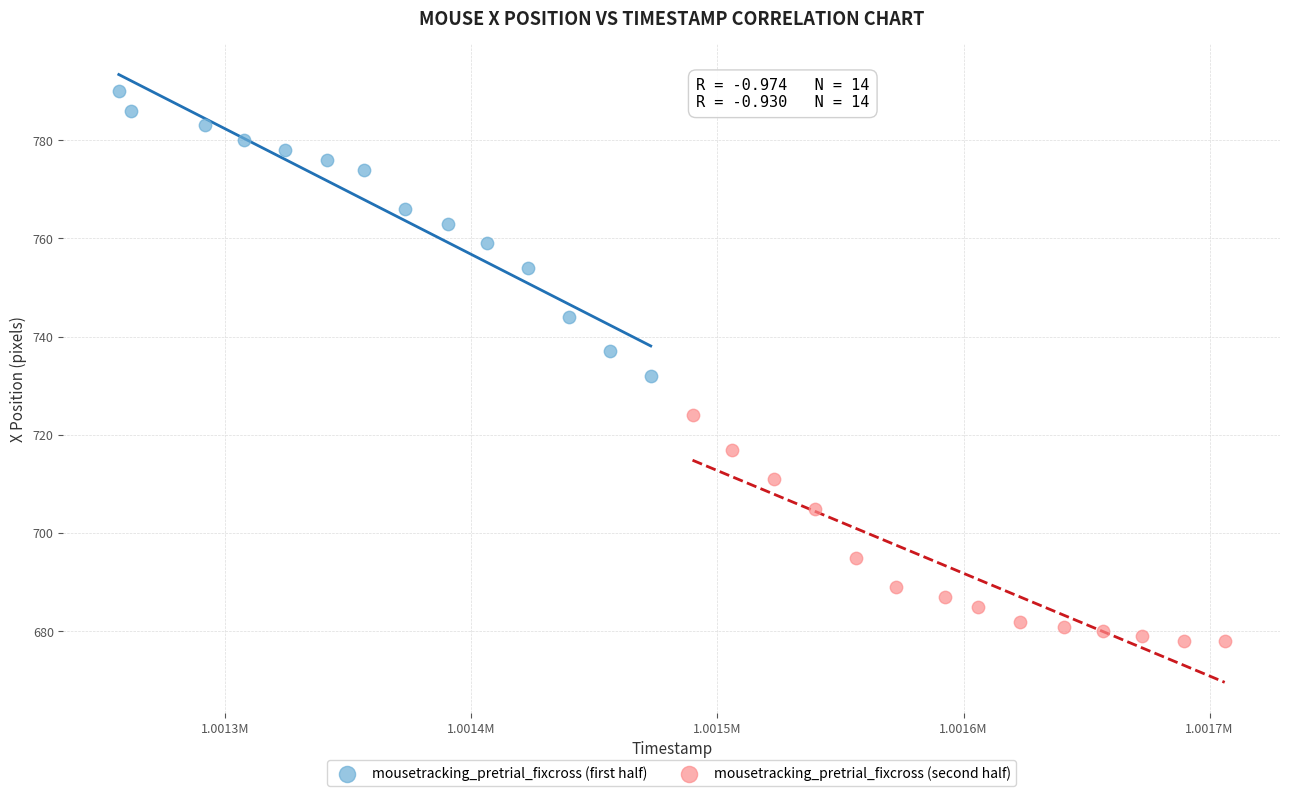

Which series has the widest spread of Y values?

mousetracking_pretrial_fixcross (first half)